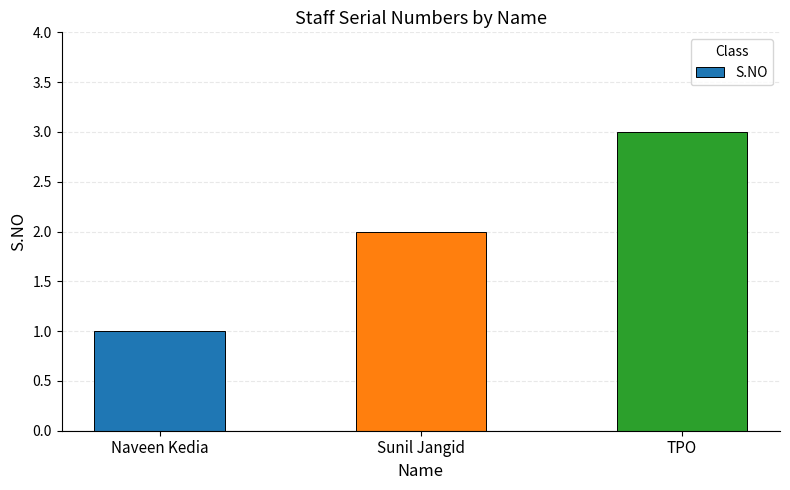

Is it true that the value at TPO is 3?

True